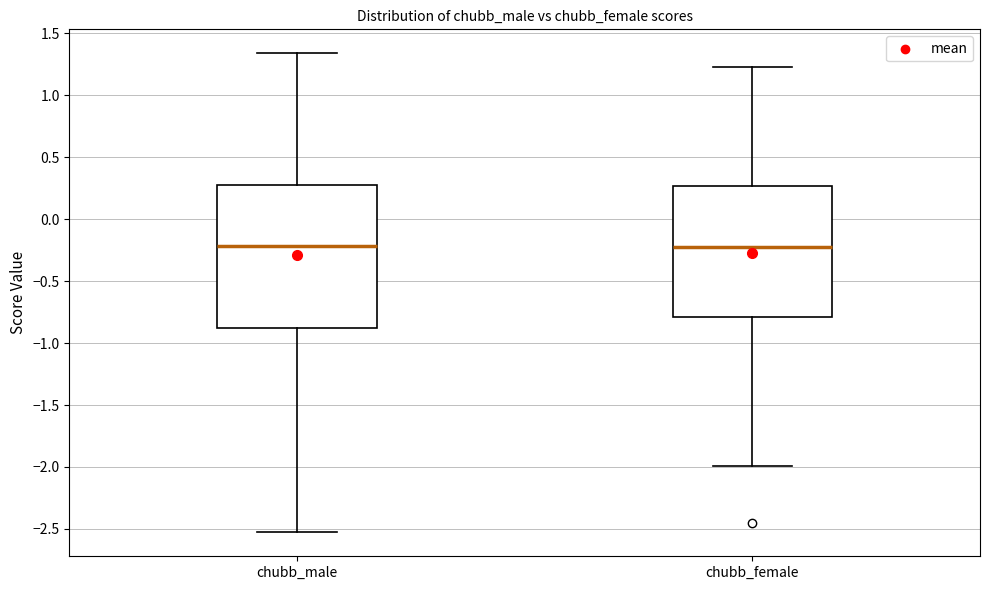

Where does the median line of the box for chubb_male sit on the y-axis? The values are not printed on the chart, so give them approximately, as read against the axis.

-0.20